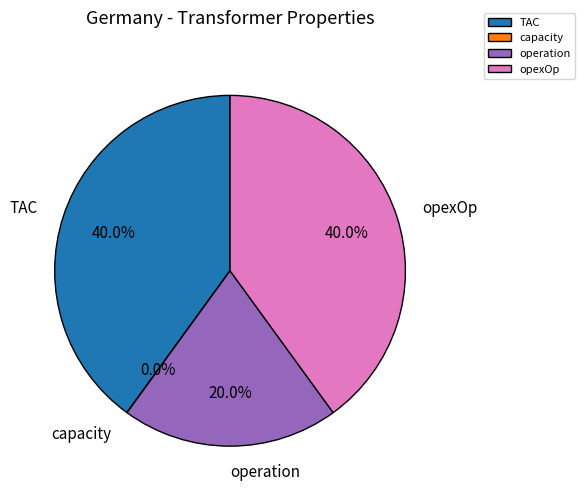

Combined, do opexOp and TAC account for over 50%?

Yes